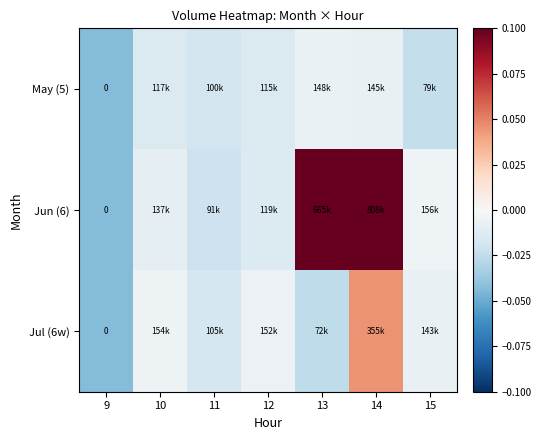

Rank the series by their maximum value, from lowest to highest.

May (5), Jul (6w), Jun (6)